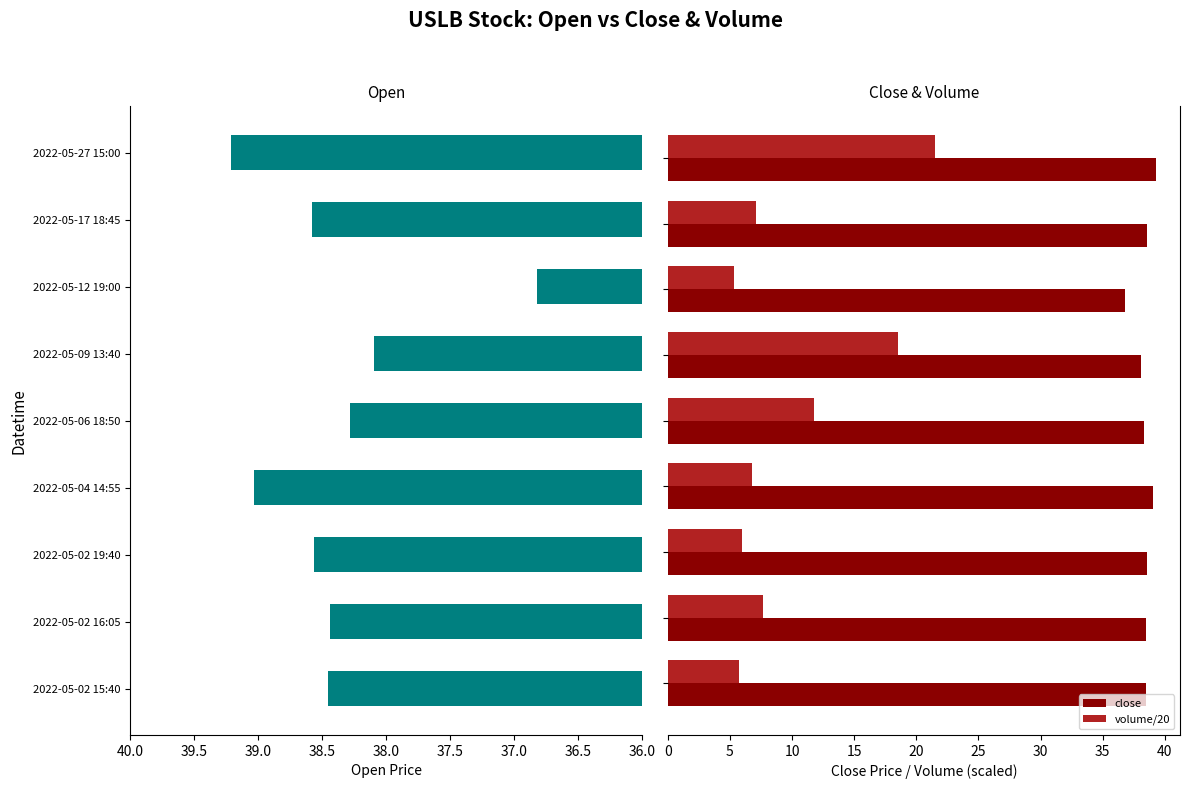

What is the sum of all volume/20 values?

90.4